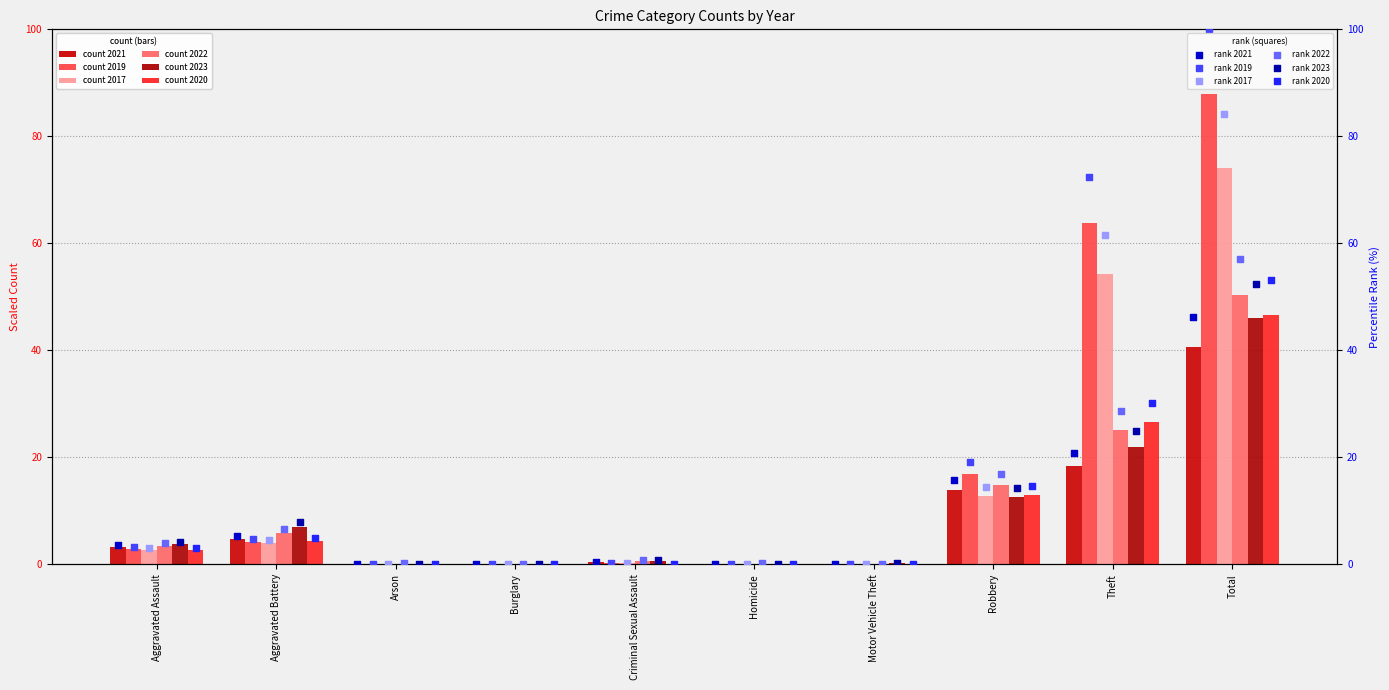

Which series contains the lowest Y value?

2017